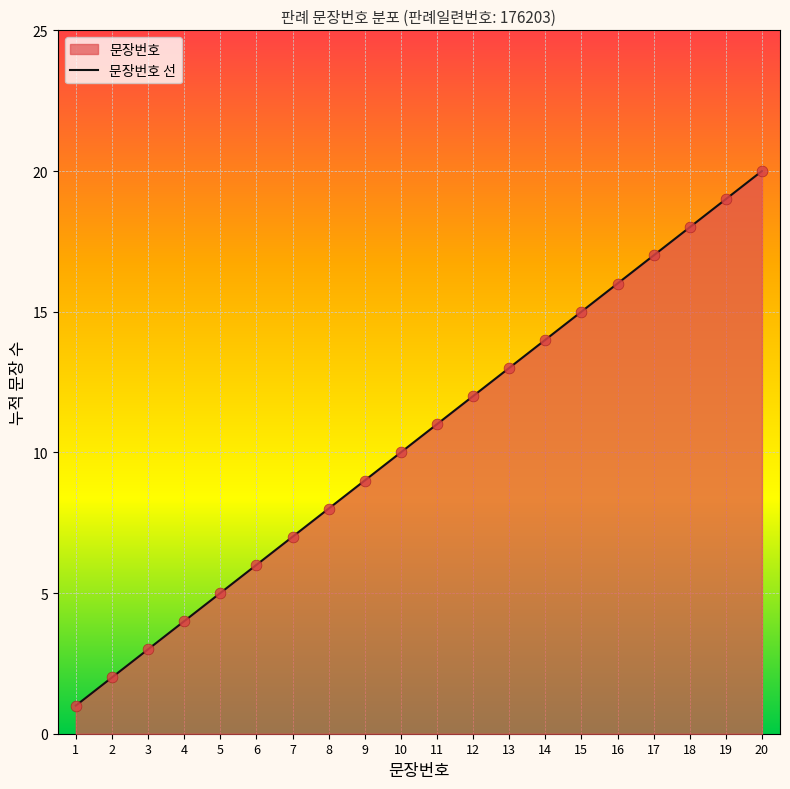

Which has a higher value, 12 or 19?

19